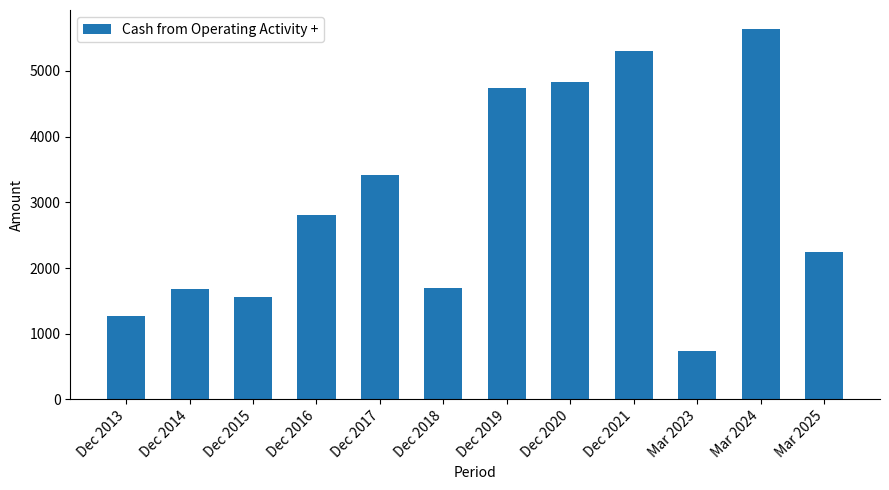

Reading left to right, list all the values displayed in this chart.

Dec 2013=1267	Dec 2014=1675	Dec 2015=1557	Dec 2016=2810	Dec 2017=3416	Dec 2018=1703	Dec 2019=4739	Dec 2020=4832	Dec 2021=5309	Mar 2023=735	Mar 2024=5646	Mar 2025=2237